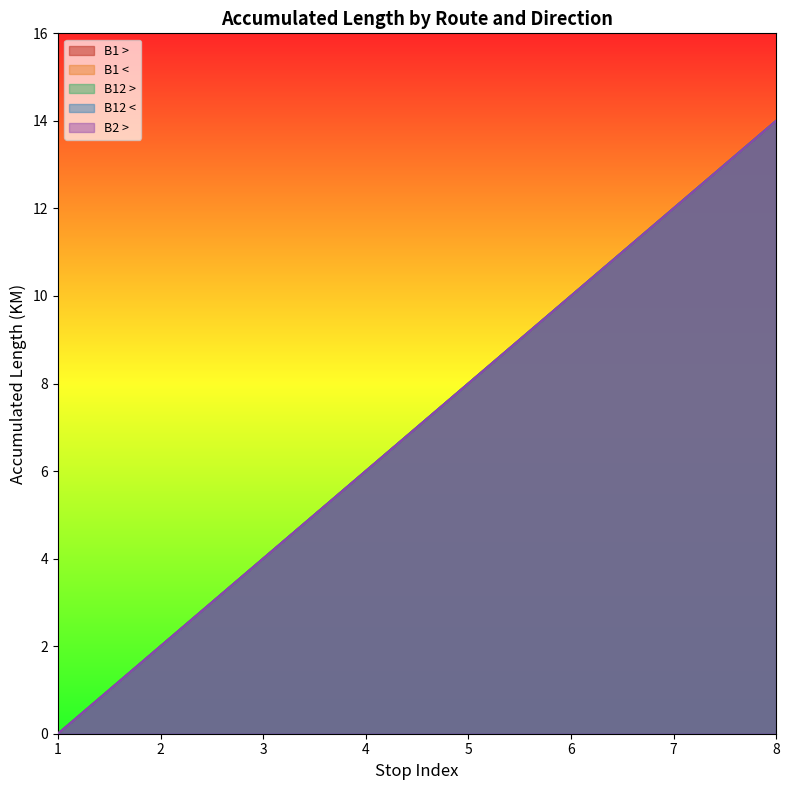

What are all the series names shown in the legend?

B1 >, B1 <, B12 >, B12 <, B2 >